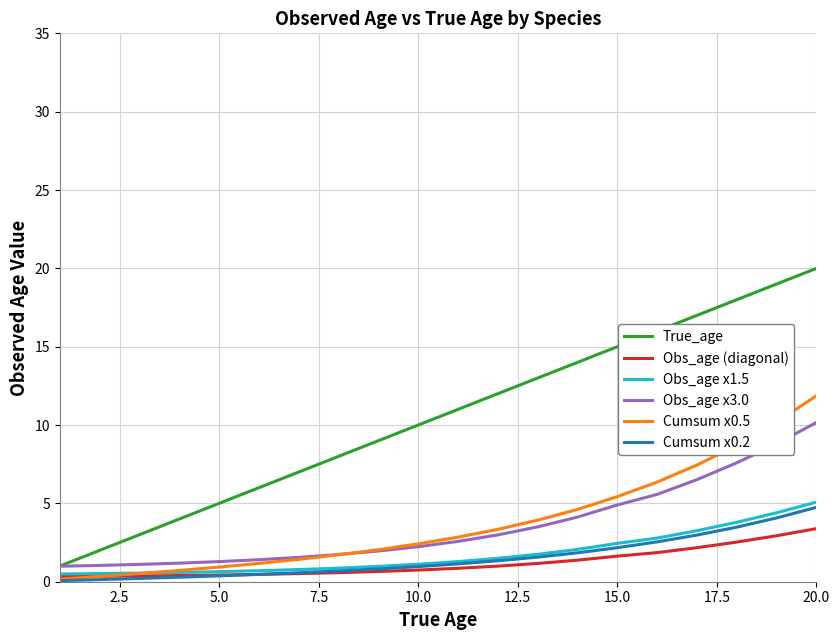

What is the maximum value for True_age?

20.0